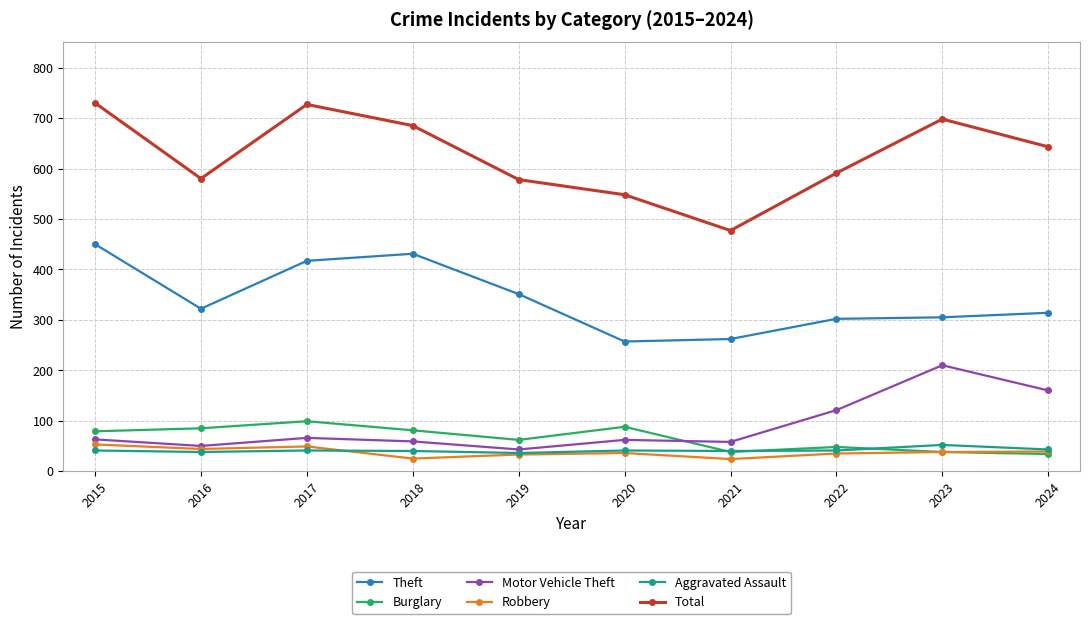

What is the minimum value for Aggravated Assault?

36